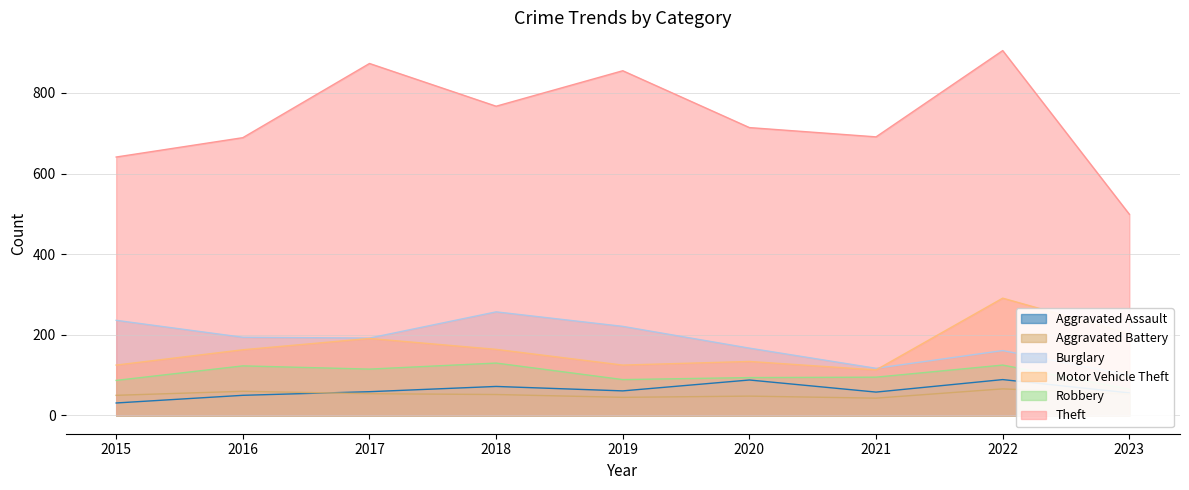

True or false: Aggravated Assault and Robbery intersect in this chart.

False